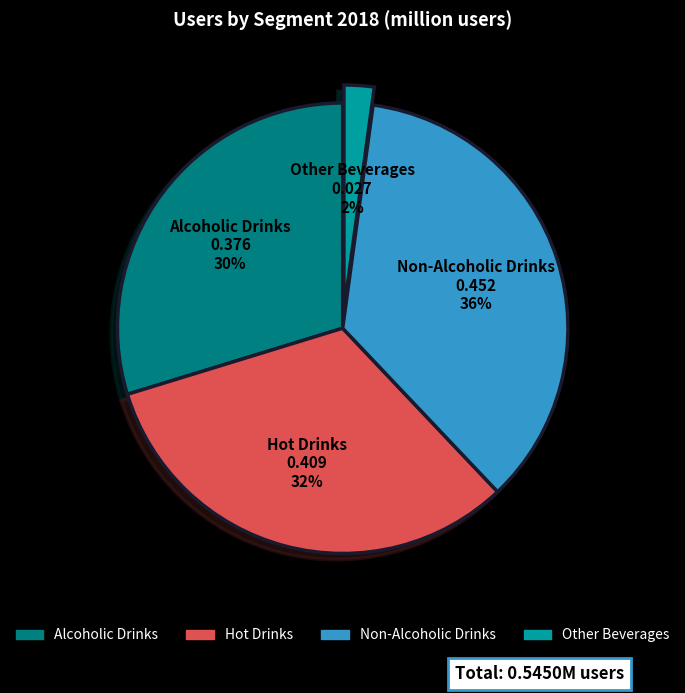

Do Non-Alcoholic Drinks and Alcoholic Drinks together represent more than half of the pie?

Yes